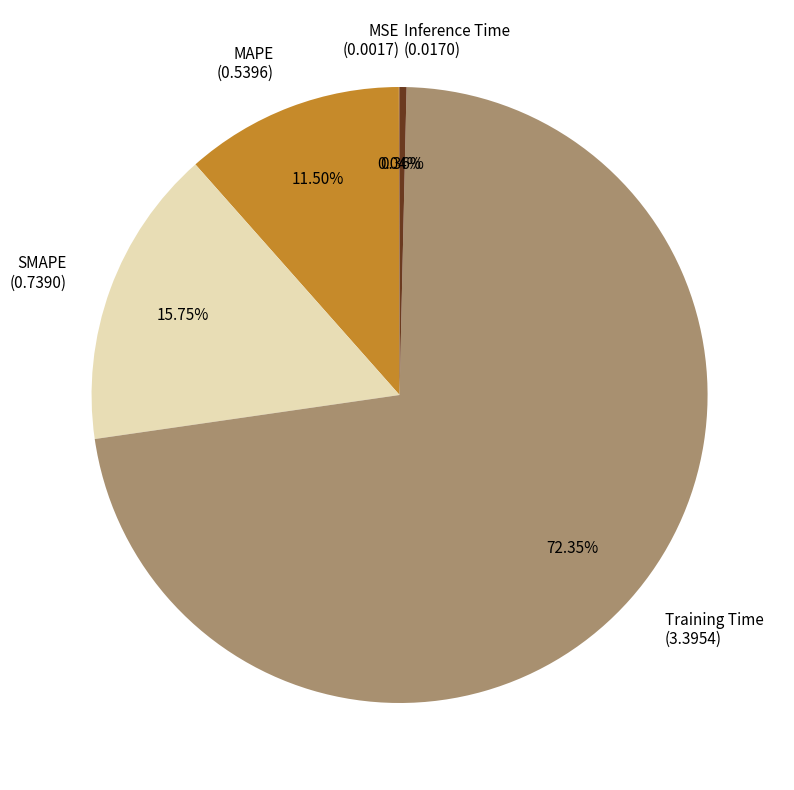

To the nearest percent, what portion does SMAPE represent?

16%